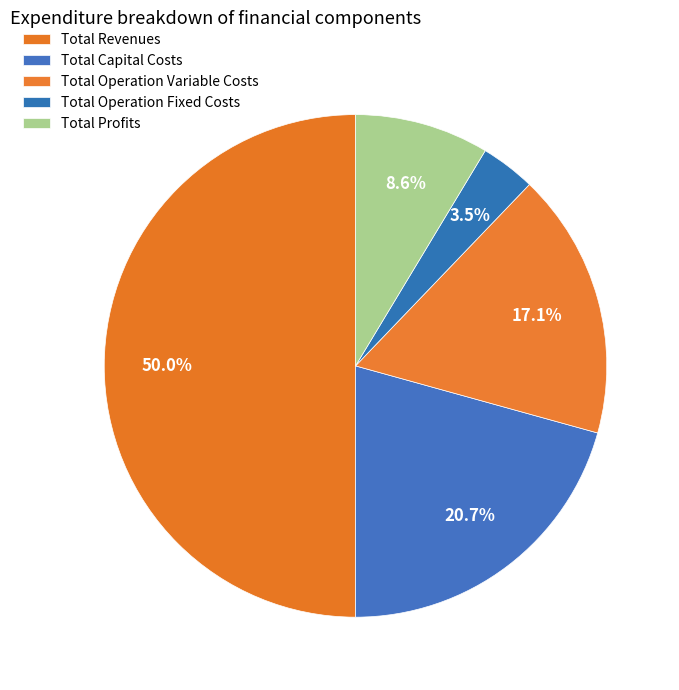

How many slices are in this pie chart?

5